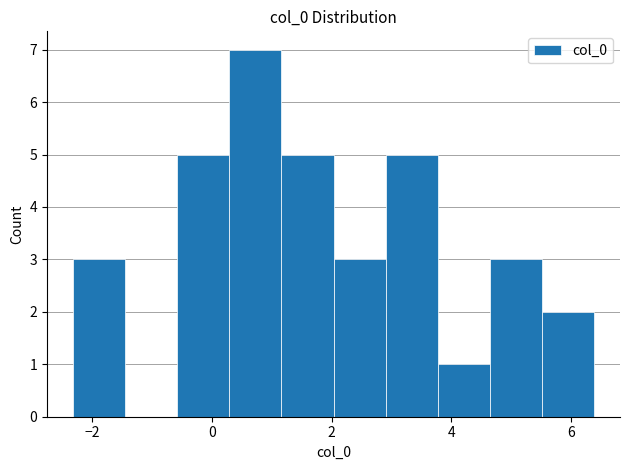

Reading left to right, list every bar in this chart as the range it spans on the x-axis followed by its height. Neither the bar edges nor the heights are printed on the chart, so give them approximately, as read against the axes.

-2.4 to -1.4: 3
-1.4 to -0.6: 0
-0.6 to 0.2: 5
0.2 to 1.2: 7
1.2 to 2.0: 5
2.0 to 3.0: 3
3.0 to 3.8: 5
3.8 to 4.6: 1
4.6 to 5.6: 3
5.6 to 6.4: 2